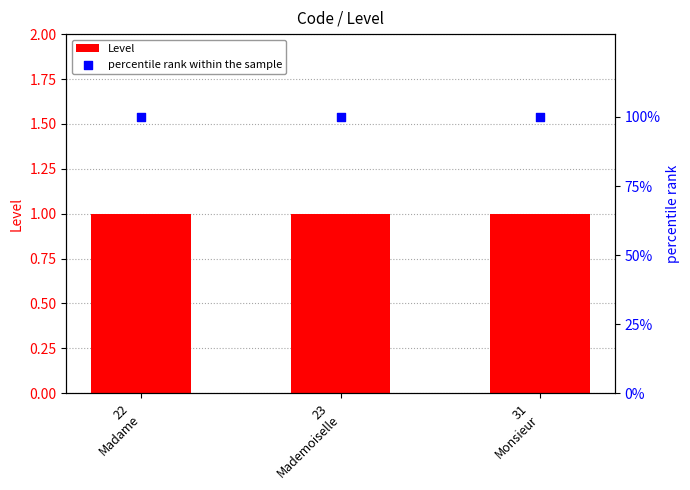

Which series has the largest total across all categories?

percentile rank within the sample